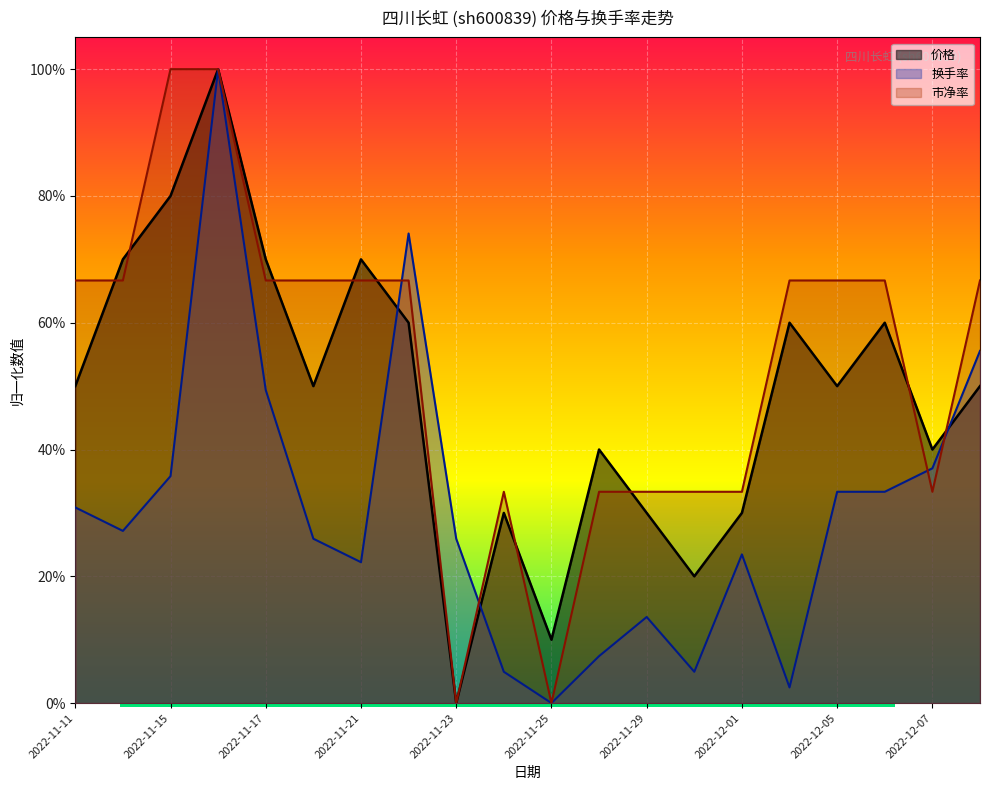

Reading left to right, what are all the values shown in this chart?

价格: 2022-11-11=0.5	2022-11-14=0.7	2022-11-15=0.8	2022-11-16=1.0	2022-11-17=0.7	2022-11-18=0.5	2022-11-21=0.7	2022-11-22=0.6	2022-11-23=0.0	2022-11-24=0.3	2022-11-25=0.1	2022-11-28=0.4	2022-11-29=0.3	2022-11-30=0.2	2022-12-01=0.3	2022-12-02=0.6	2022-12-05=0.5	2022-12-06=0.6	2022-12-07=0.4	2022-12-08=0.5
换手率: 2022-11-11=0.3	2022-11-14=0.3	2022-11-15=0.4	2022-11-16=1.0	2022-11-17=0.5	2022-11-18=0.3	2022-11-21=0.2	2022-11-22=0.7	2022-11-23=0.3	2022-11-24=0.0	2022-11-25=0.0	2022-11-28=0.1	2022-11-29=0.1	2022-11-30=0.0	2022-12-01=0.2	2022-12-02=0.0	2022-12-05=0.3	2022-12-06=0.3	2022-12-07=0.4	2022-12-08=0.6
市净率: 2022-11-11=0.7	2022-11-14=0.7	2022-11-15=1.0	2022-11-16=1.0	2022-11-17=0.7	2022-11-18=0.7	2022-11-21=0.7	2022-11-22=0.7	2022-11-23=0.0	2022-11-24=0.3	2022-11-25=0.0	2022-11-28=0.3	2022-11-29=0.3	2022-11-30=0.3	2022-12-01=0.3	2022-12-02=0.7	2022-12-05=0.7	2022-12-06=0.7	2022-12-07=0.3	2022-12-08=0.7